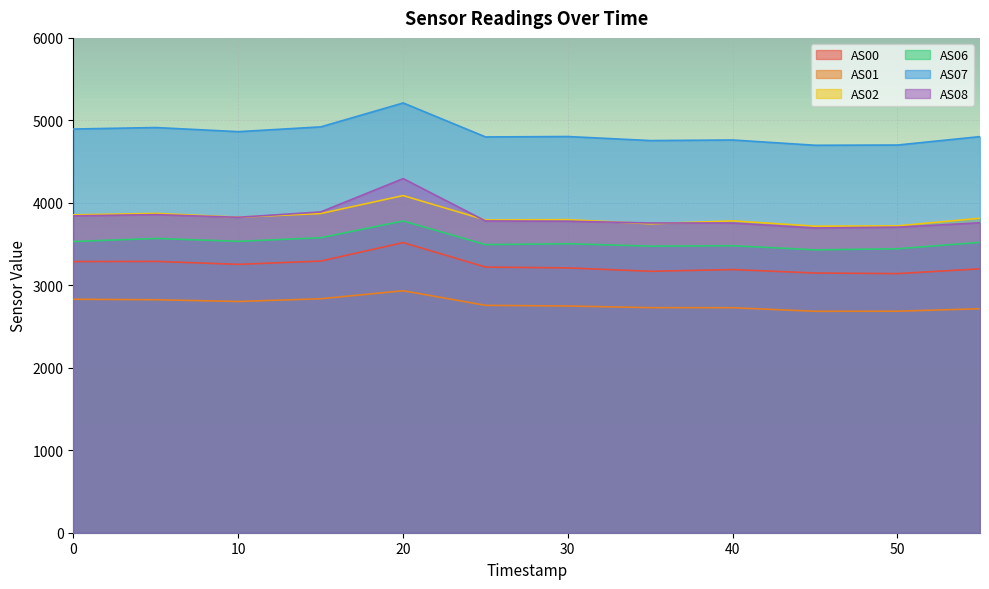

Which series has the largest total across all categories?

AS07